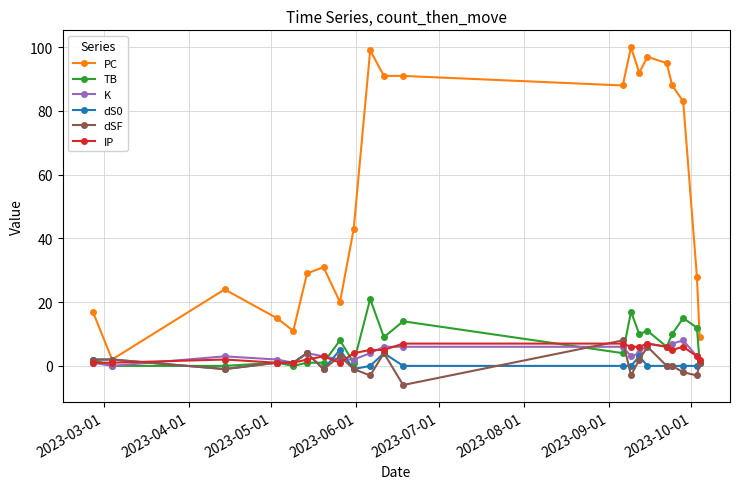

What is the difference between the second highest and second lowest values in the dSF series?

9